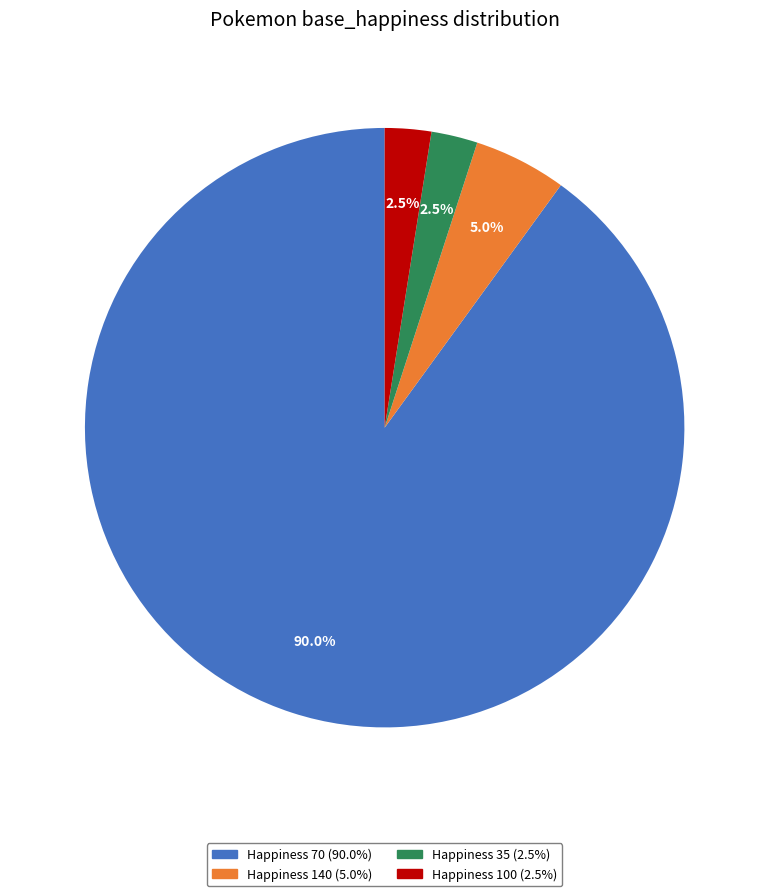

Is there a majority slice in this chart?

Yes